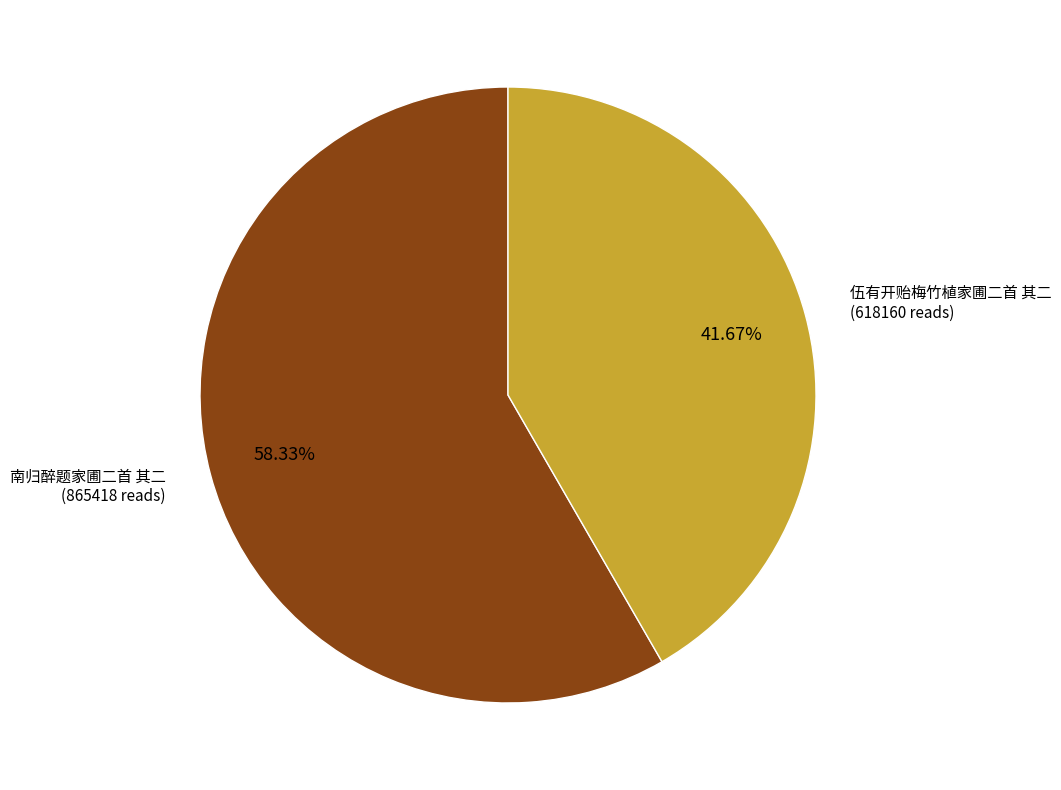

Is there any slice that represents more than half of the pie?

Yes